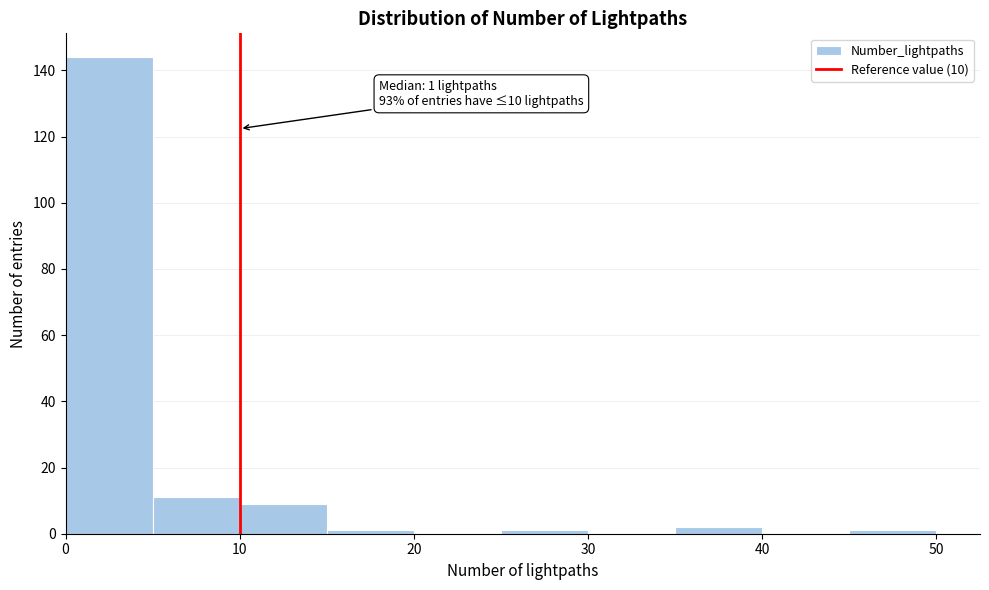

Over which range of the x-axis is the bar tallest?

0 to 5